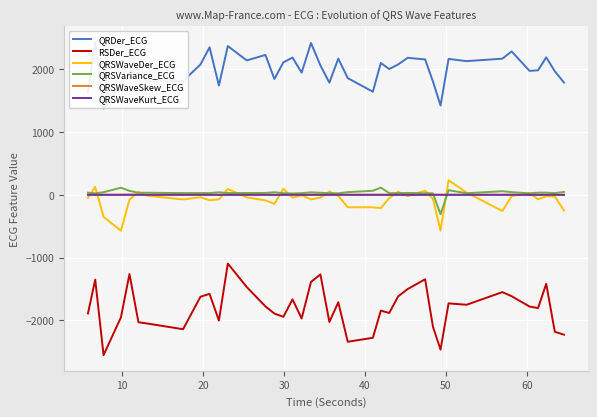

What is the difference between the maximum and second lowest values in the QRSWaveSkew_ECG series?

0.6